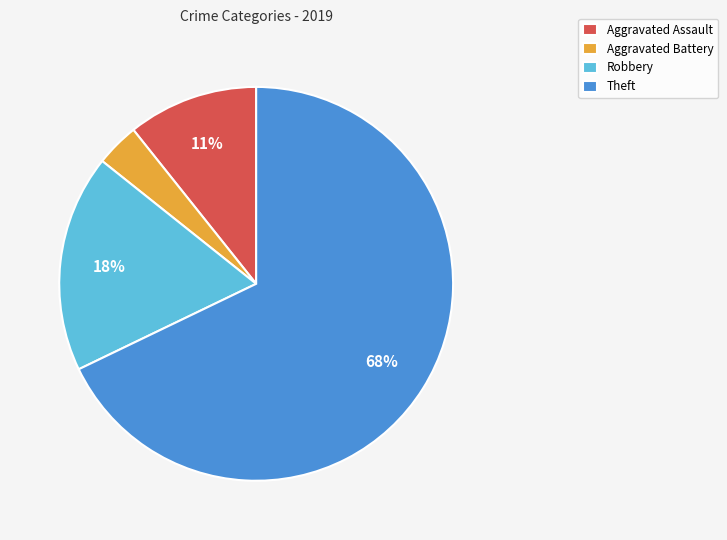

Between Theft and Aggravated Assault, which is larger?

Theft